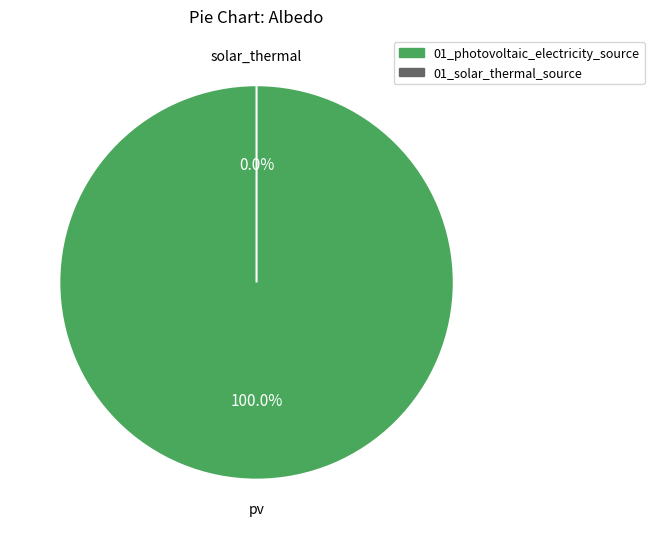

What percentage do 01_solar_thermal_source and 01_photovoltaic_electricity_source together represent?

100.0%